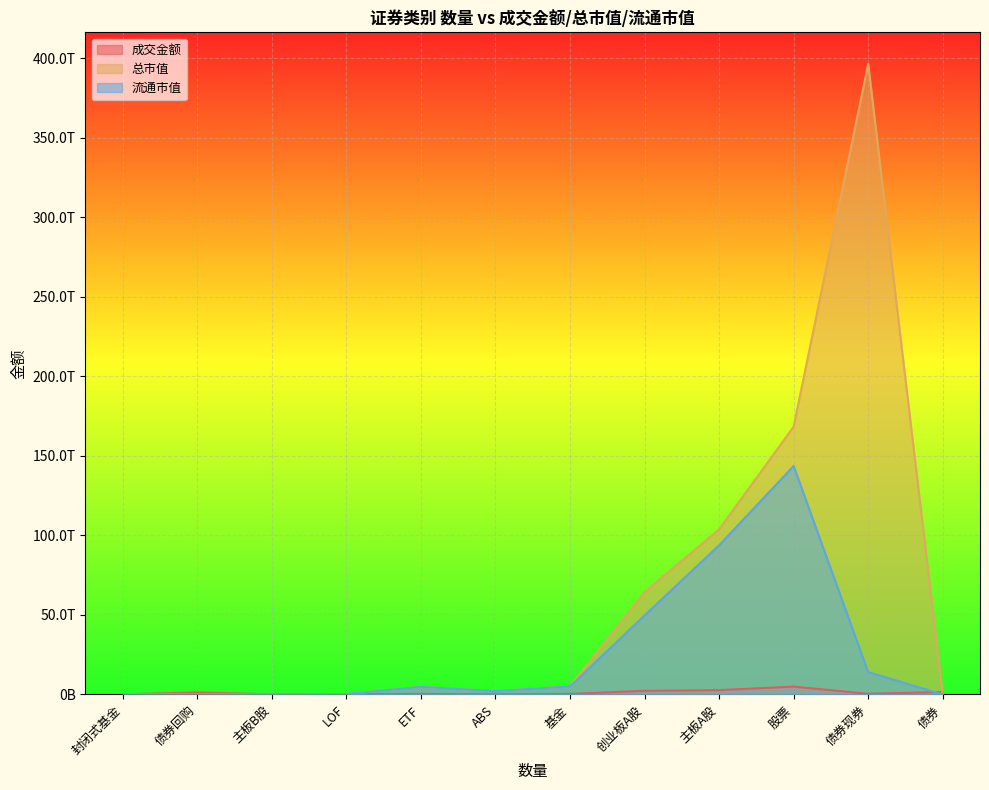

List the series in order of their overall mean, highest first.

总市值, 流通市值, 成交金额